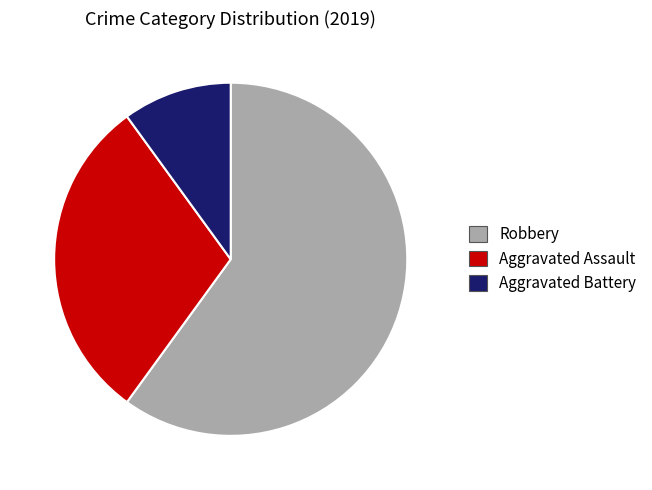

How many segments does this pie chart have?

3